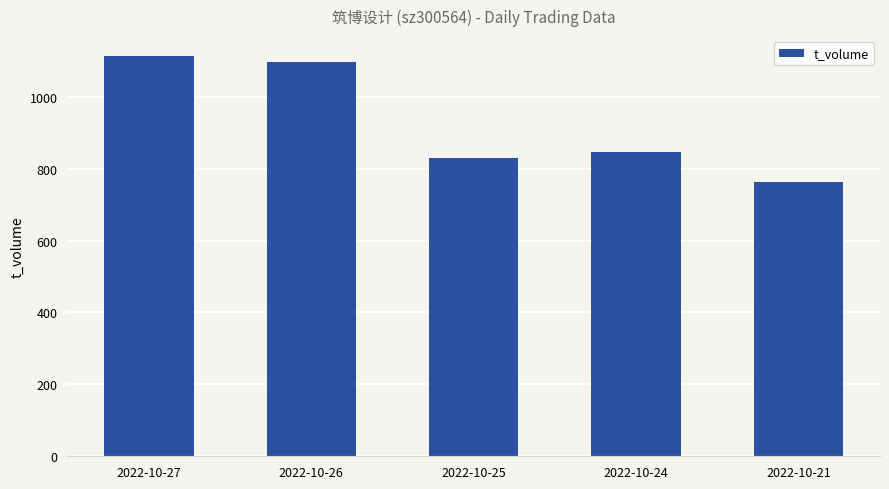

Rank the categories by value from lowest to highest.

2022-10-21, 2022-10-25, 2022-10-24, 2022-10-26, 2022-10-27